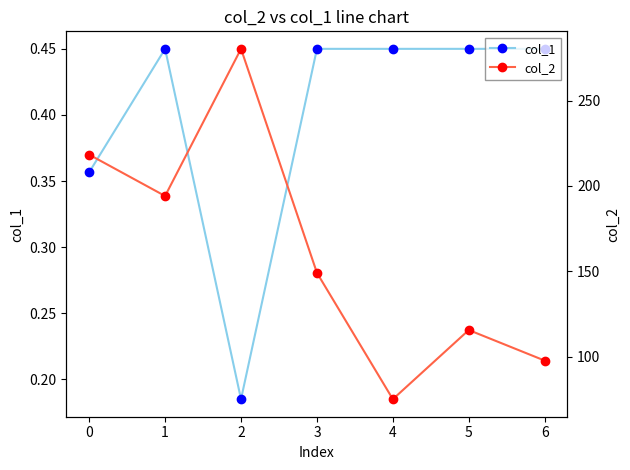

What is the difference between the maximum and second lowest values in the col_1 series?

0.1